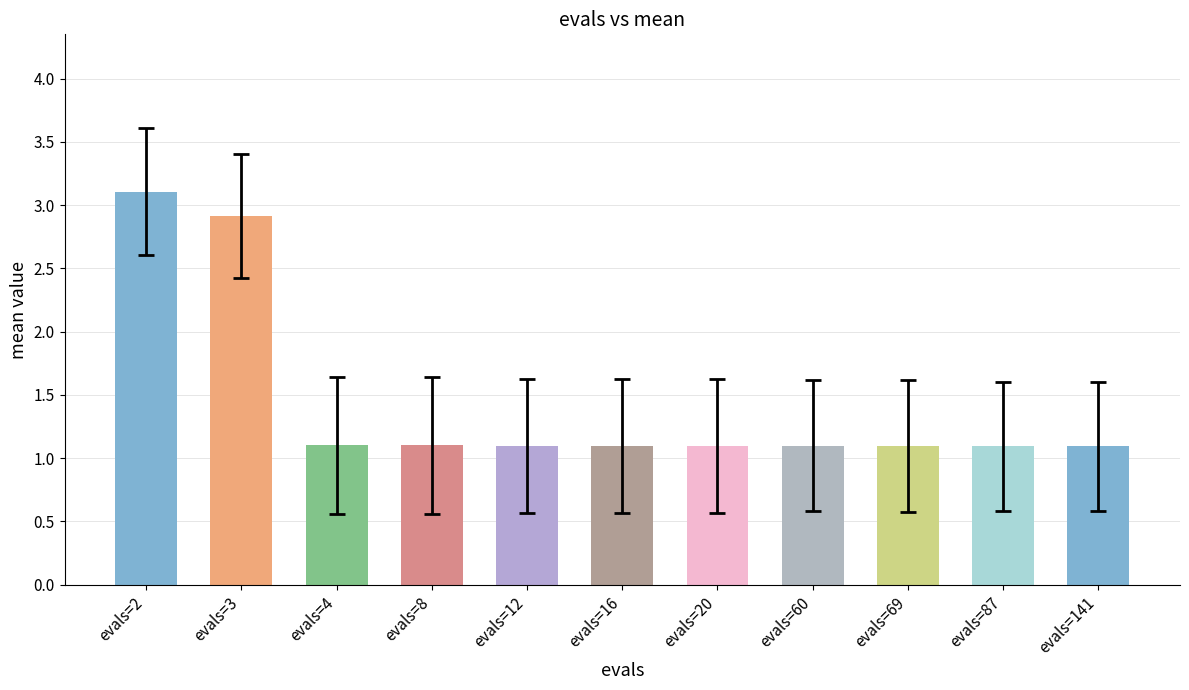

Approximately how many times larger is the value at evals=141 compared to evals=2?

0.4